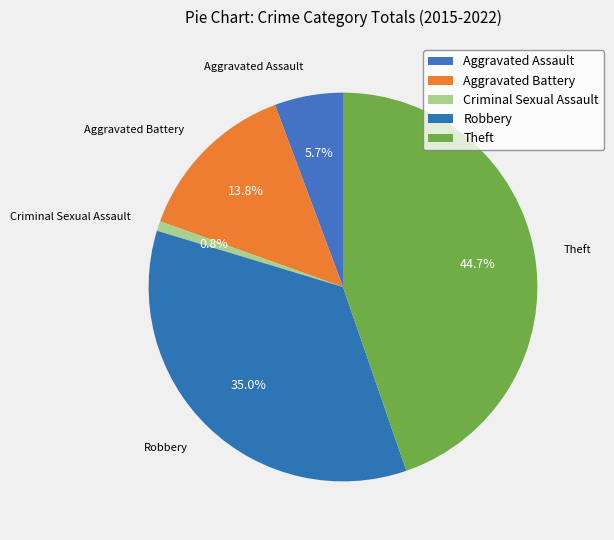

Count the number of slices in the pie.

5